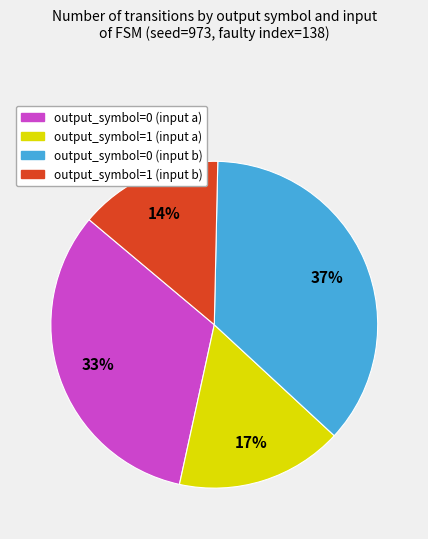

To the nearest percent, what is the combined percentage of output_symbol=1 (input a) and output_symbol=0 (input b)?

53%